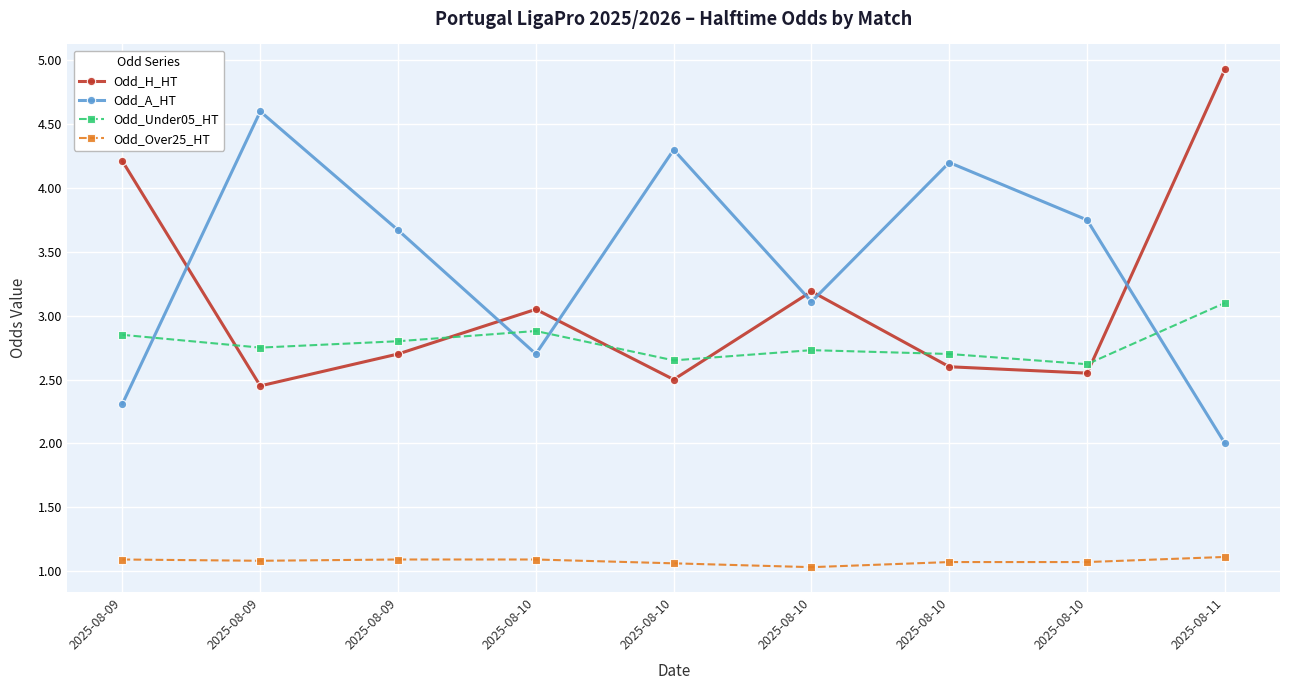

Between 2025-08-09 and 2025-08-09, which series saw the biggest shift?

Odd_A_HT